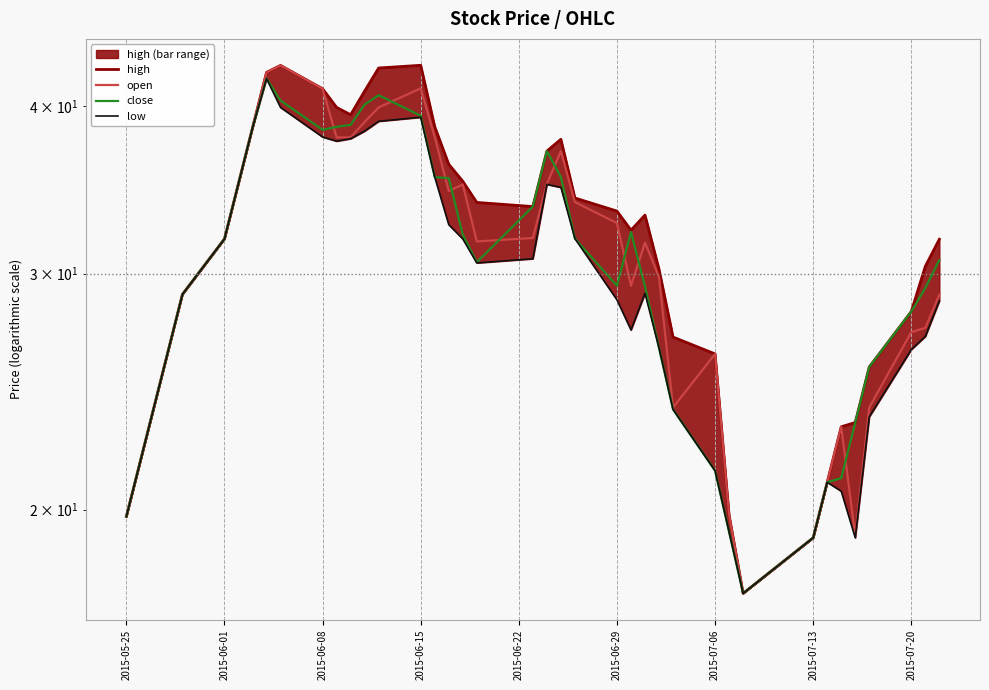

At how many categories does at least one series exceed 27?

27